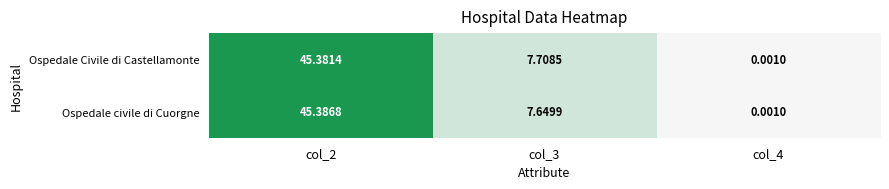

At how many categories does at least one series exceed 31?

1